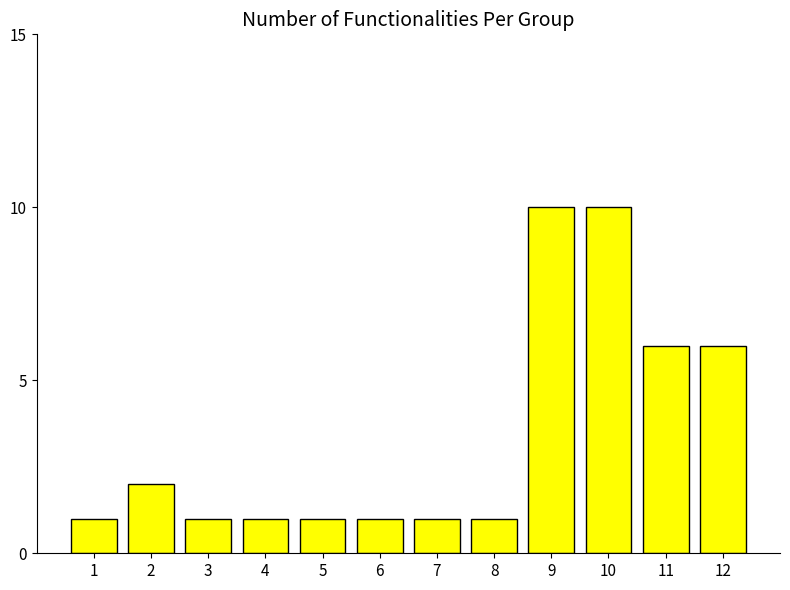

Is it true that the value at 3 is 1?

True